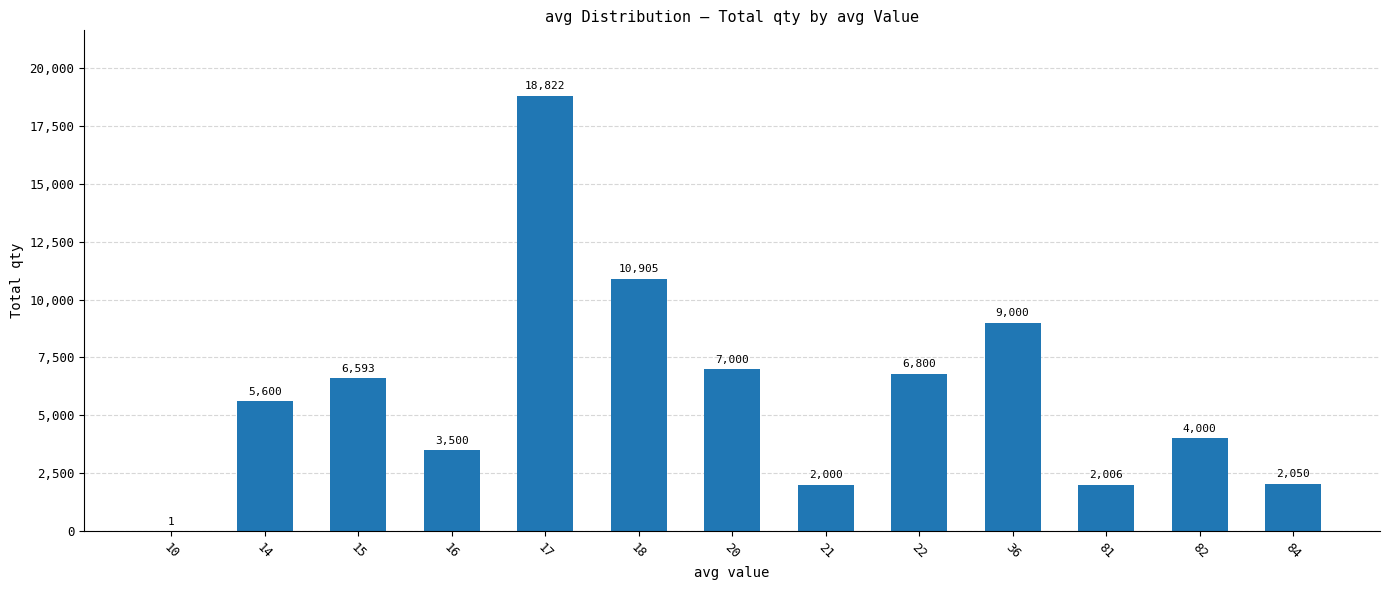

The chart shows a value of 3500 at 16. True or false?

True